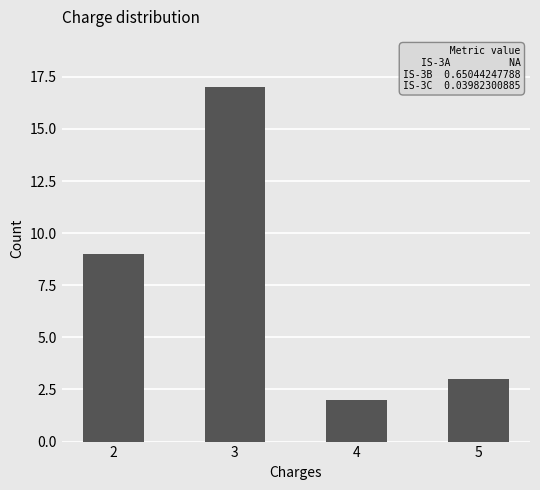

Reading right to left, transcribe all the data shown in this chart.

3	2	17	9